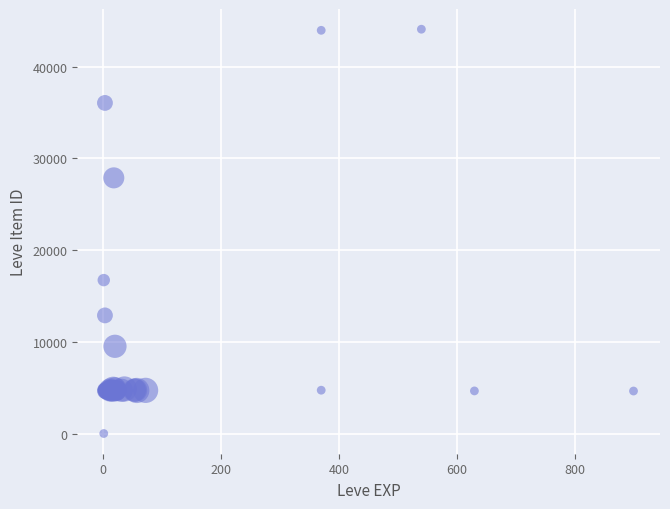

What Y value in the scatter plot is closest to 22050?

16734